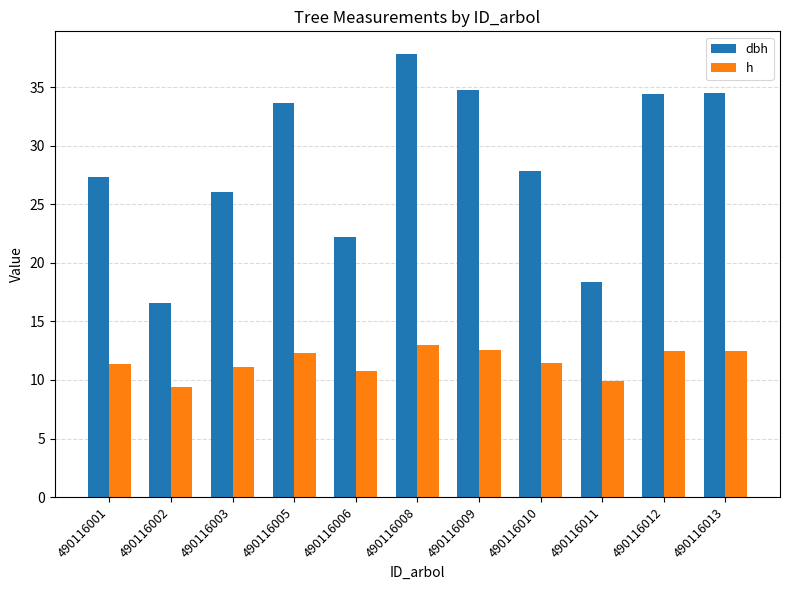

What is the maximum value shown in the chart?

37.9